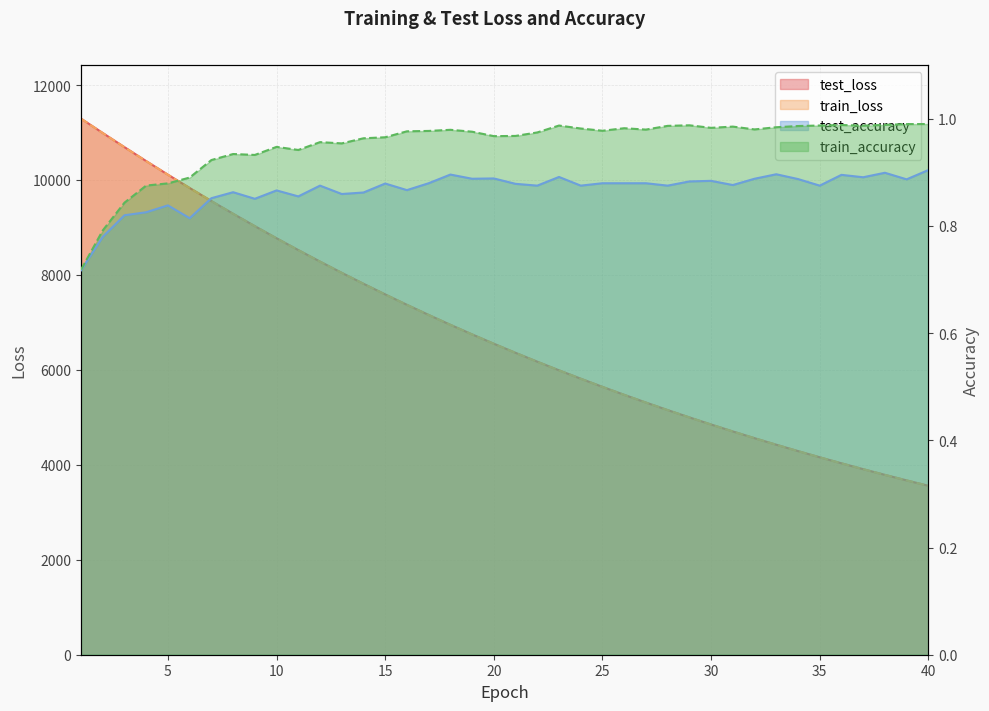

Count the number of categories in the chart.

40